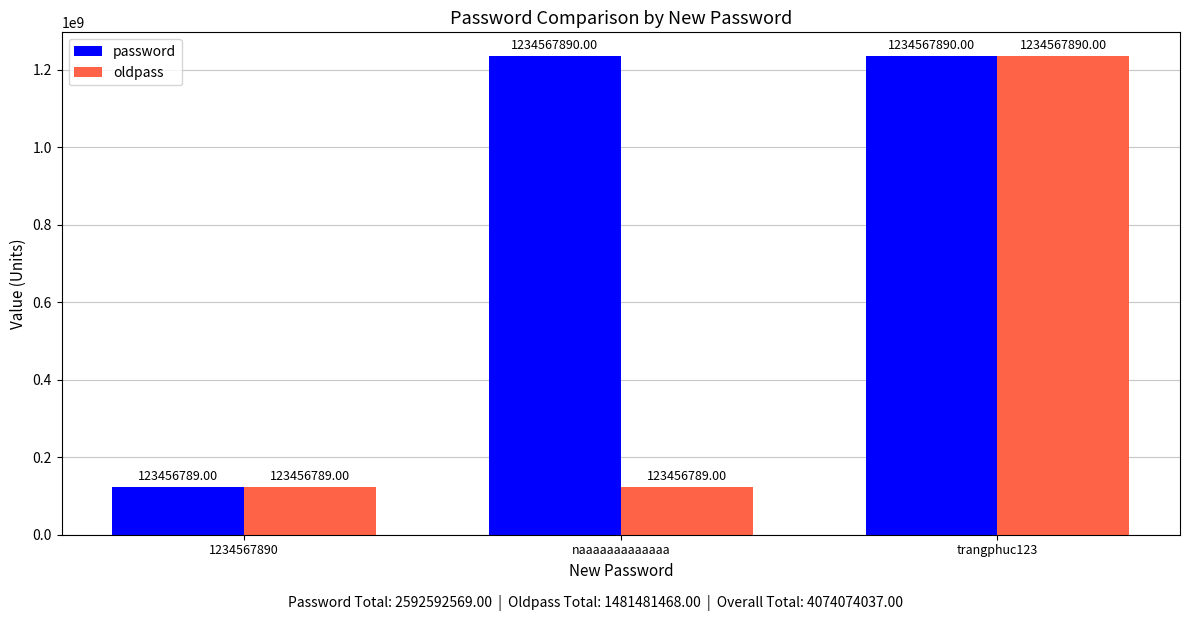

Reading right to left, extract all data points from this chart.

password: 1234567890	1234567890	123456789
oldpass: 1234567890	123456789	123456789